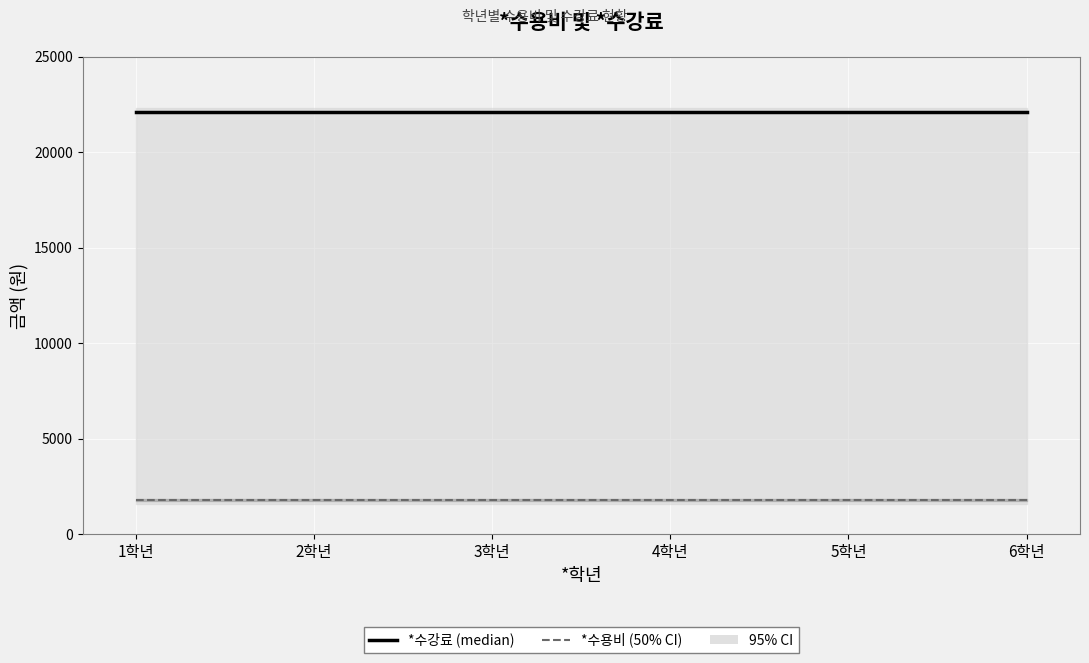

True or false: *수용비 and *수강료 intersect in this chart.

False